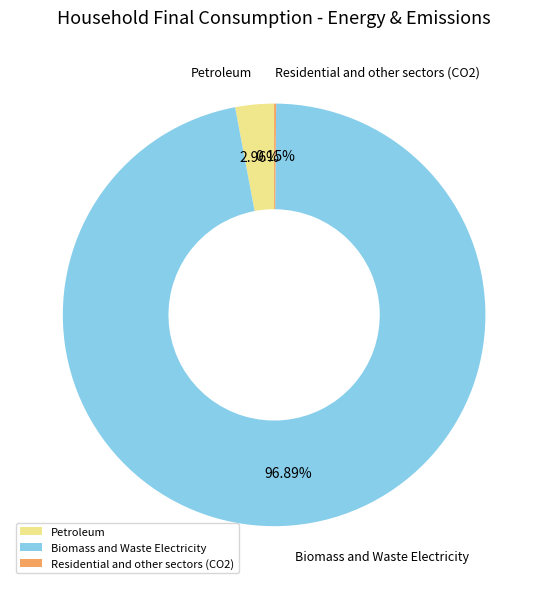

What is the largest slice in the pie chart?

Biomass and Waste Electricity